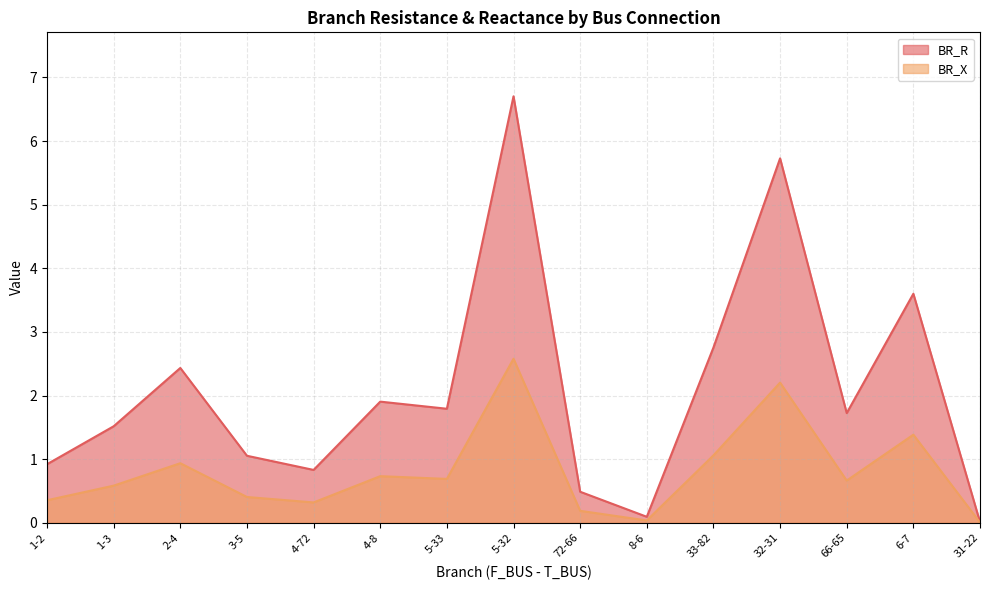

What are all the series names shown in the legend?

BR_R, BR_X